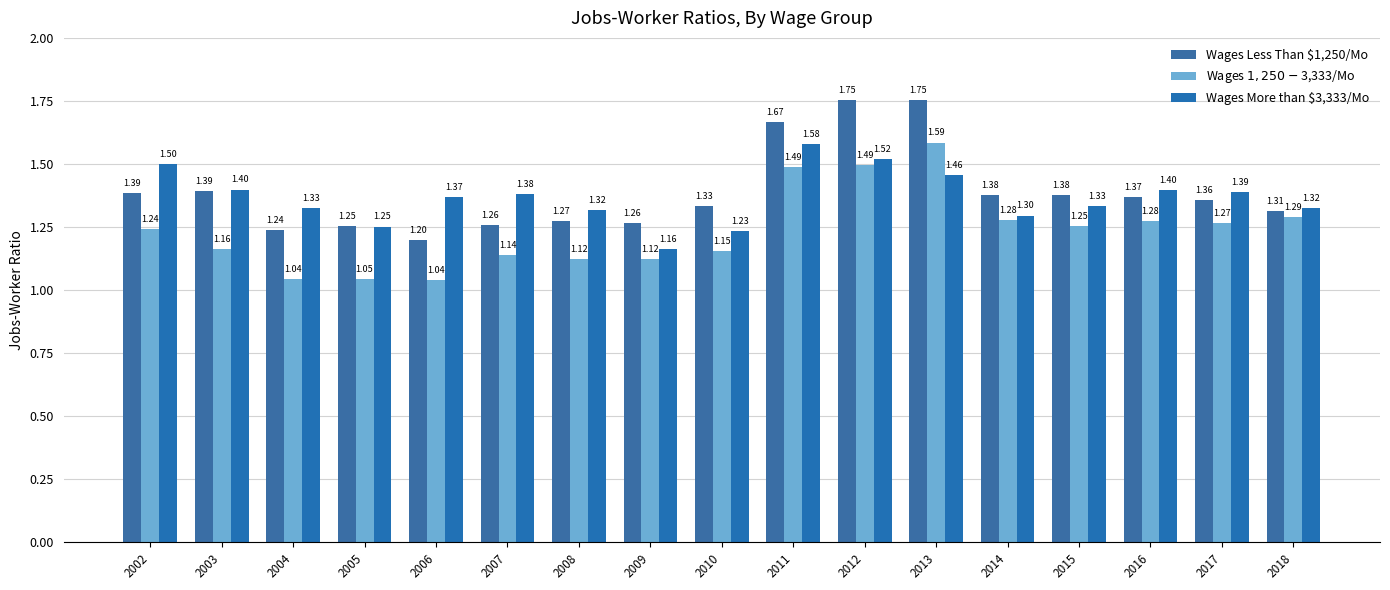

What is the spread (max minus min) of values at 2011?

0.2